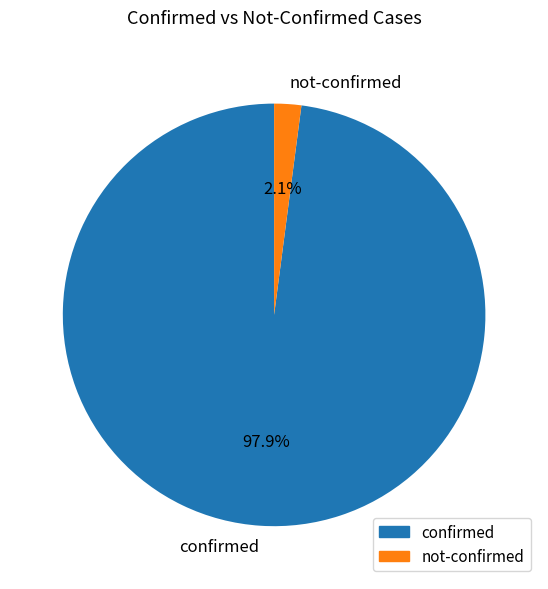

What percentage do confirmed and not-confirmed together represent?

100.0%